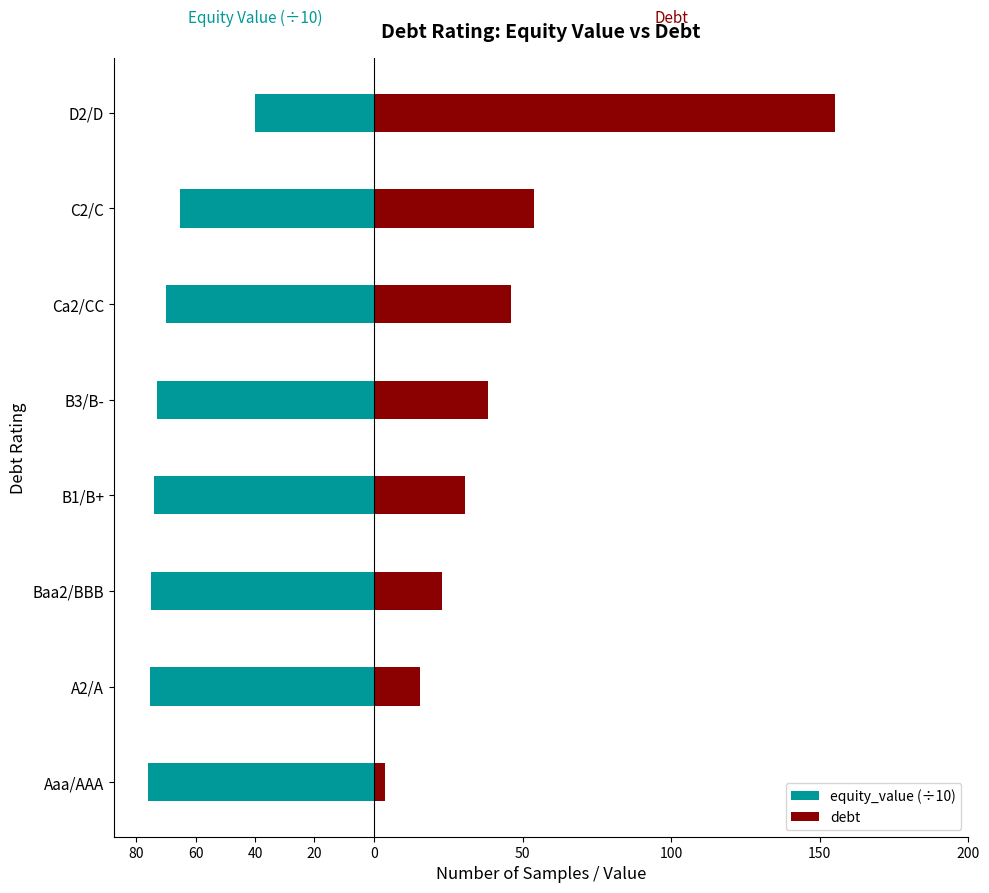

How many data points in equity_value (÷10) are less than -72?

5